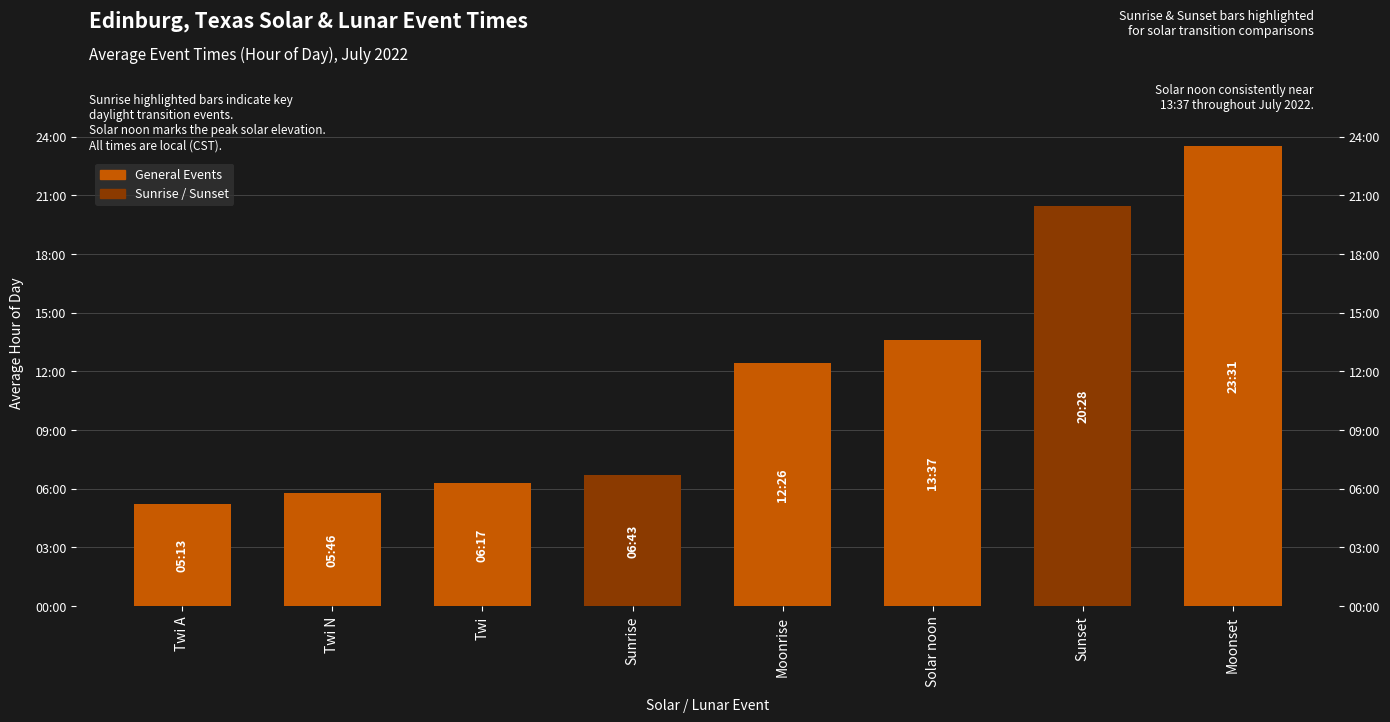

Reading right to left, what are all the values shown in this chart?

23.5	20.5	13.6	12.4	6.7	6.3	5.8	5.2